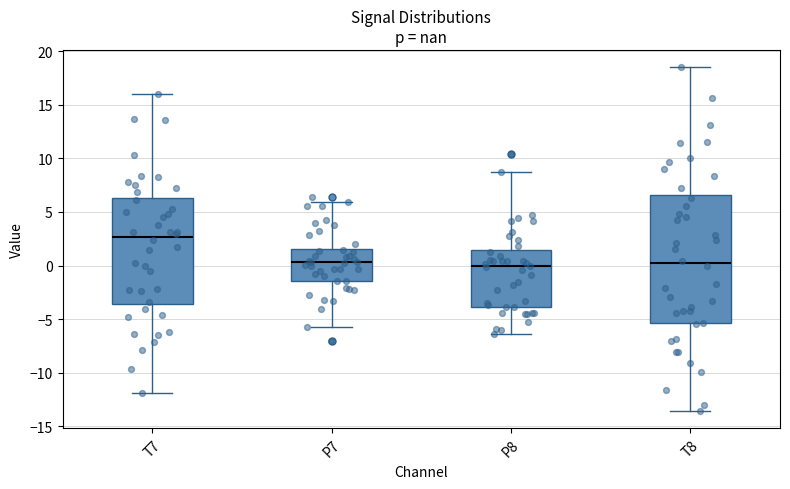

Reading left to right, transcribe this box plot: for each box, give where its median line is, the range the box spans, and where its two whiskers end, as read against the y-axis. The values are not printed on the chart, so give them approximately, as read against the axis.

T7: median 2.5, box -3.5 to 6.5, whiskers -12.0 to 16.0
P7: median 0.5, box -1.5 to 1.5, whiskers -6.0 to 6.0
P8: median 0.0, box -4.0 to 1.5, whiskers -6.5 to 8.5
T8: median 0.0, box -5.5 to 6.5, whiskers -13.5 to 18.5